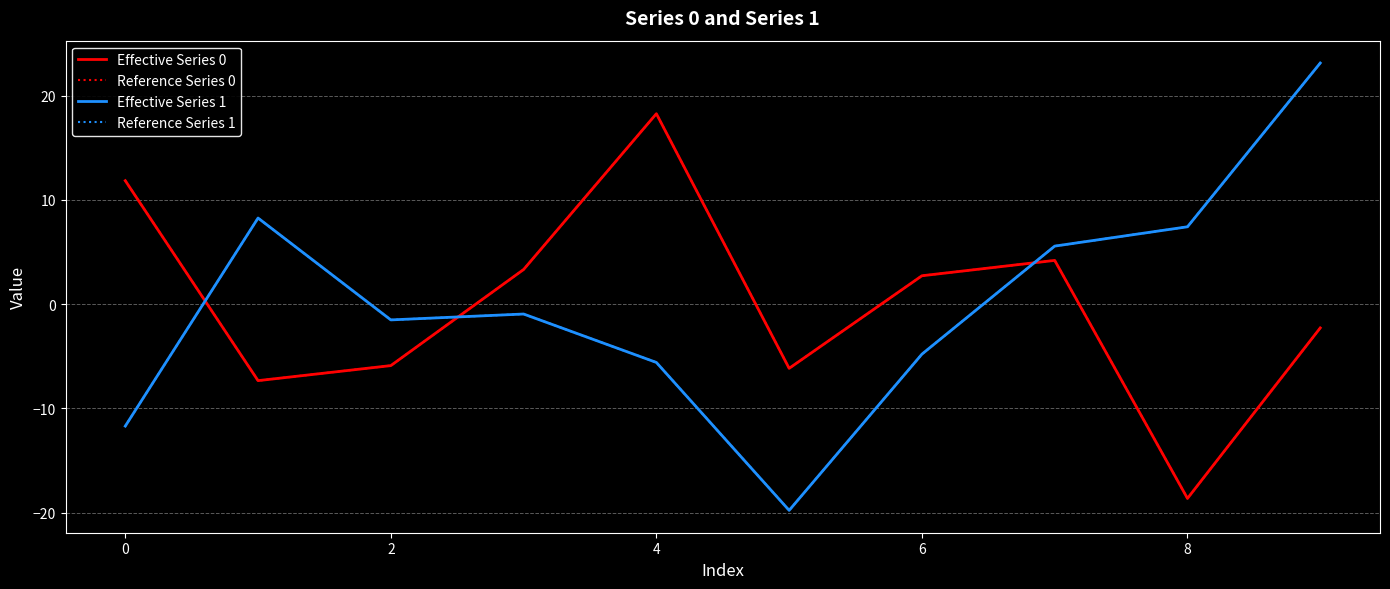

Reading left to right, extract all data points from this chart.

Effective Series 0: 11.8	-7.3	-5.9	3.3	18.3	-6.2	2.7	4.2	-18.6	-2.3
Reference Series 0: 11.8	-7.3	-5.9	3.3	18.3	-6.2	2.7	4.2	-18.6	-2.3
Effective Series 1: -11.7	8.3	-1.5	-1.0	-5.6	-19.8	-4.8	5.6	7.4	23.1
Reference Series 1: -11.7	8.3	-1.5	-1.0	-5.6	-19.8	-4.8	5.6	7.4	23.1